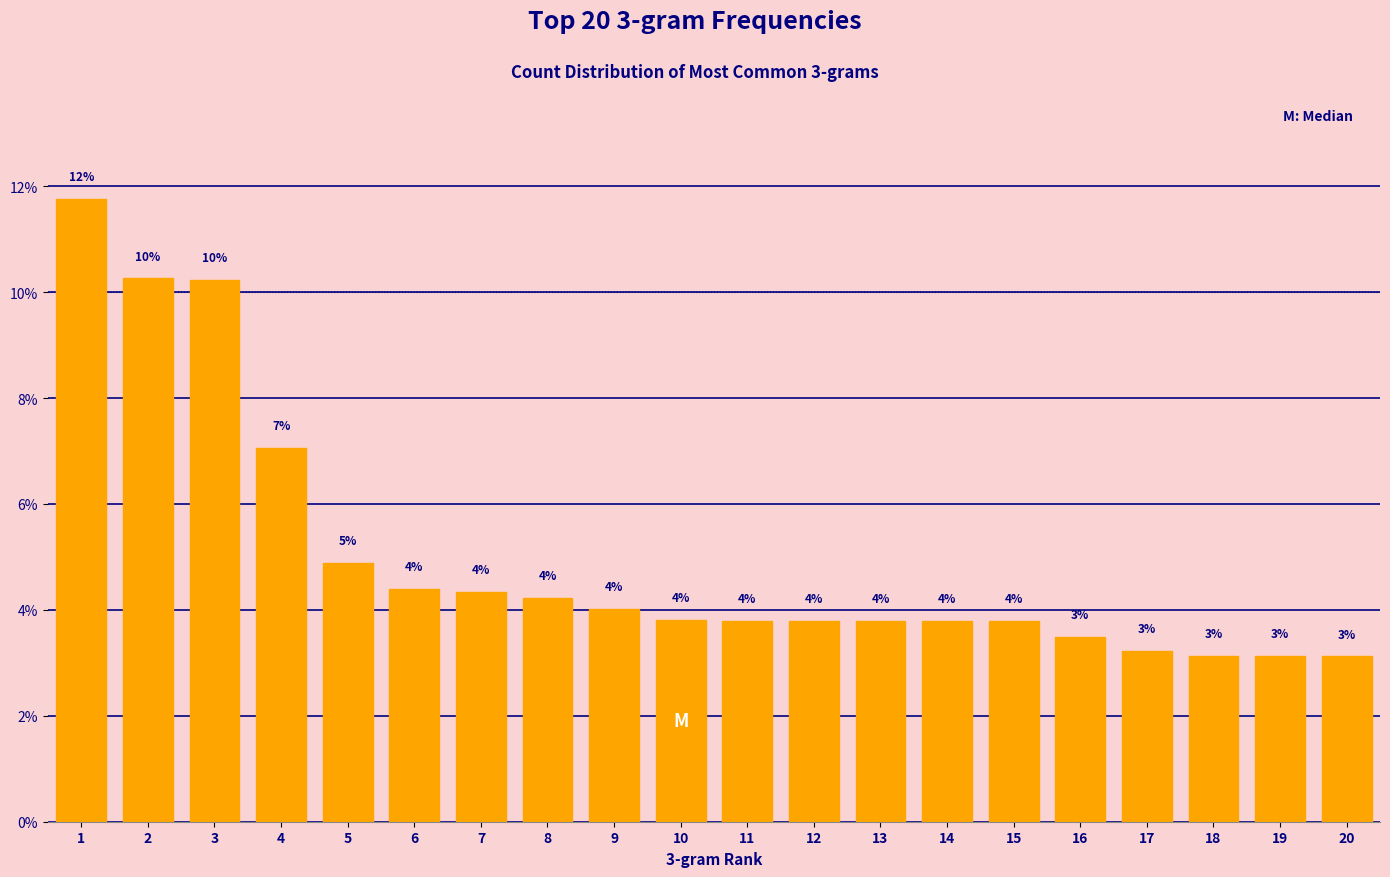

Between 13 and 18, which is larger?

13